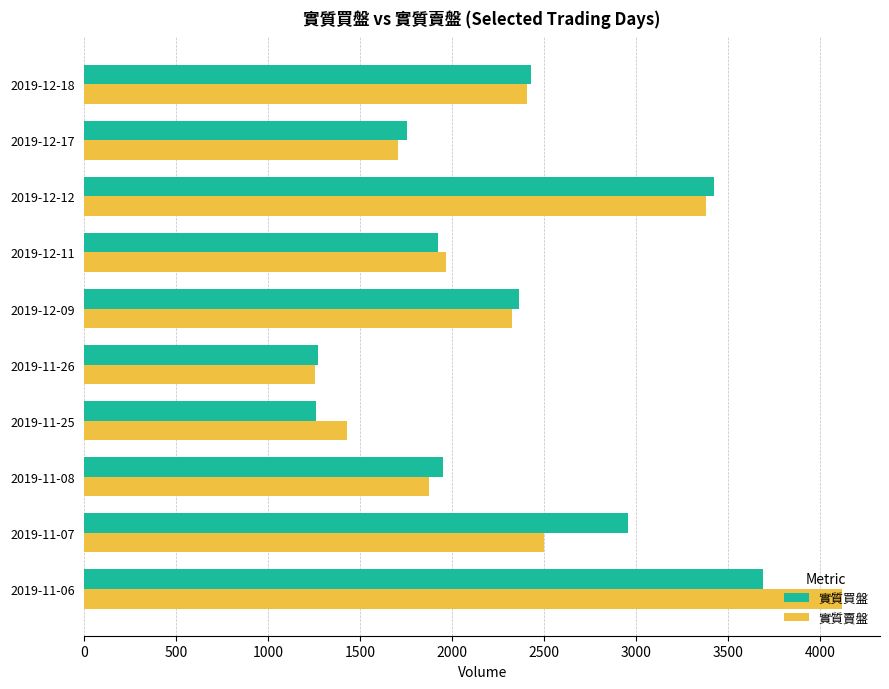

List the series in order of their peak value, lowest first.

實質買盤, 實質賣盤